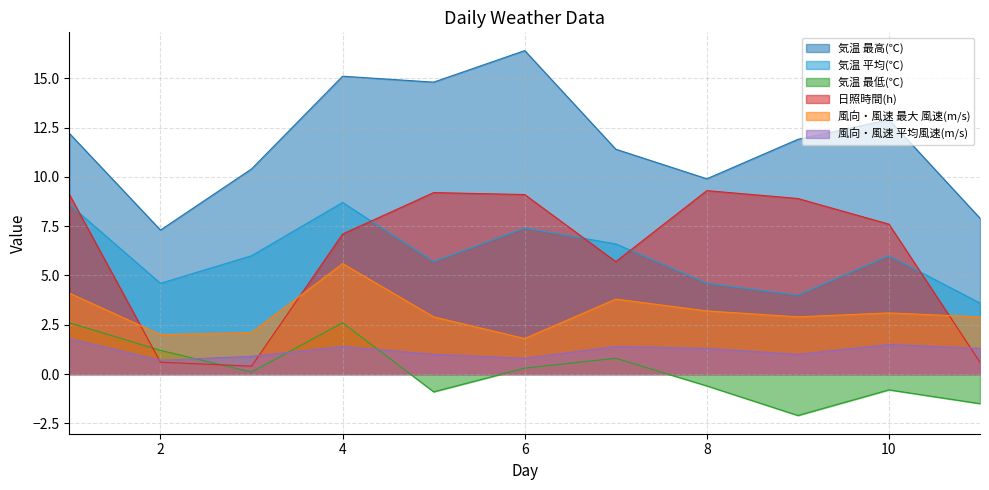

What is the value of the 風向・風速 最大 風速(m/s) point at the 9th from the left?

2.9